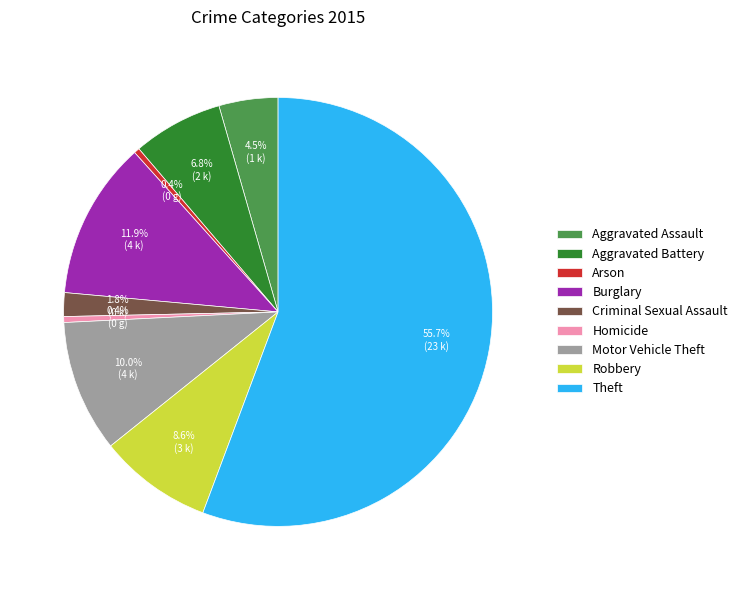

How much of the chart is everything except Burglary?

88.1%